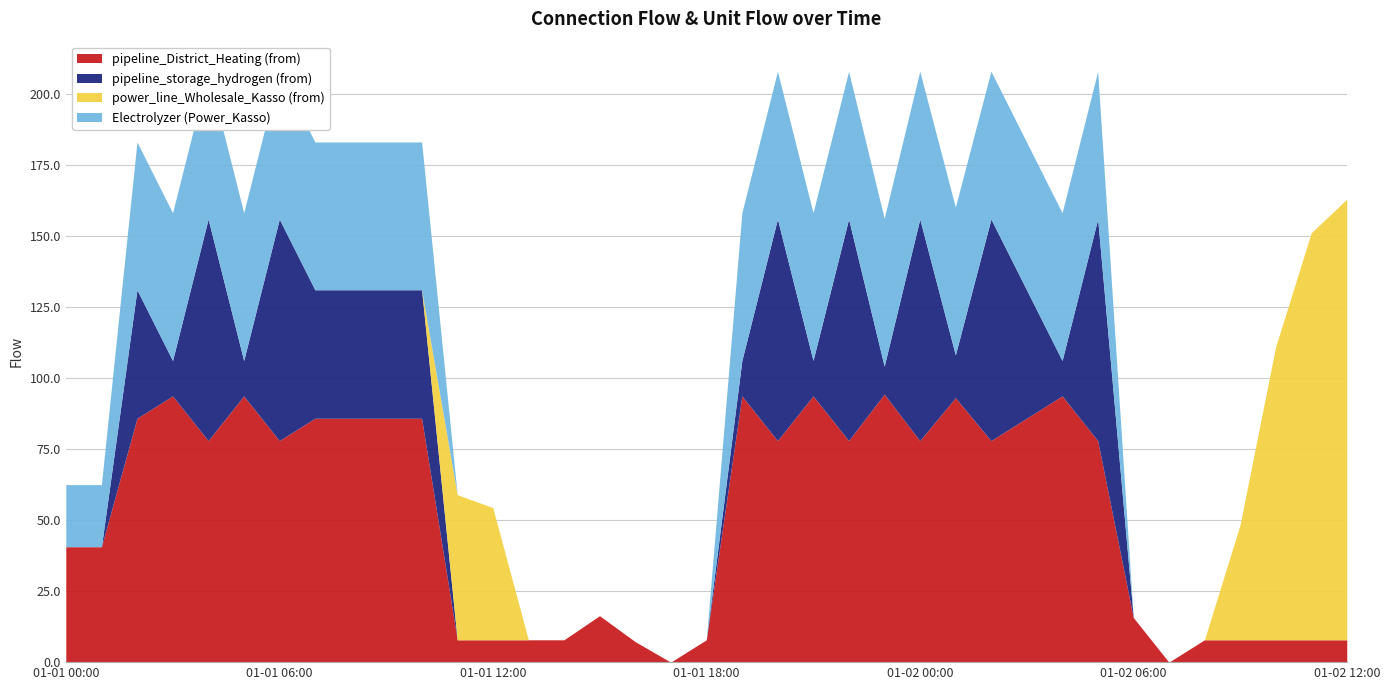

At which label does pipeline_District_Heating (from) first exceed 77?

2019-01-01T02:00:00